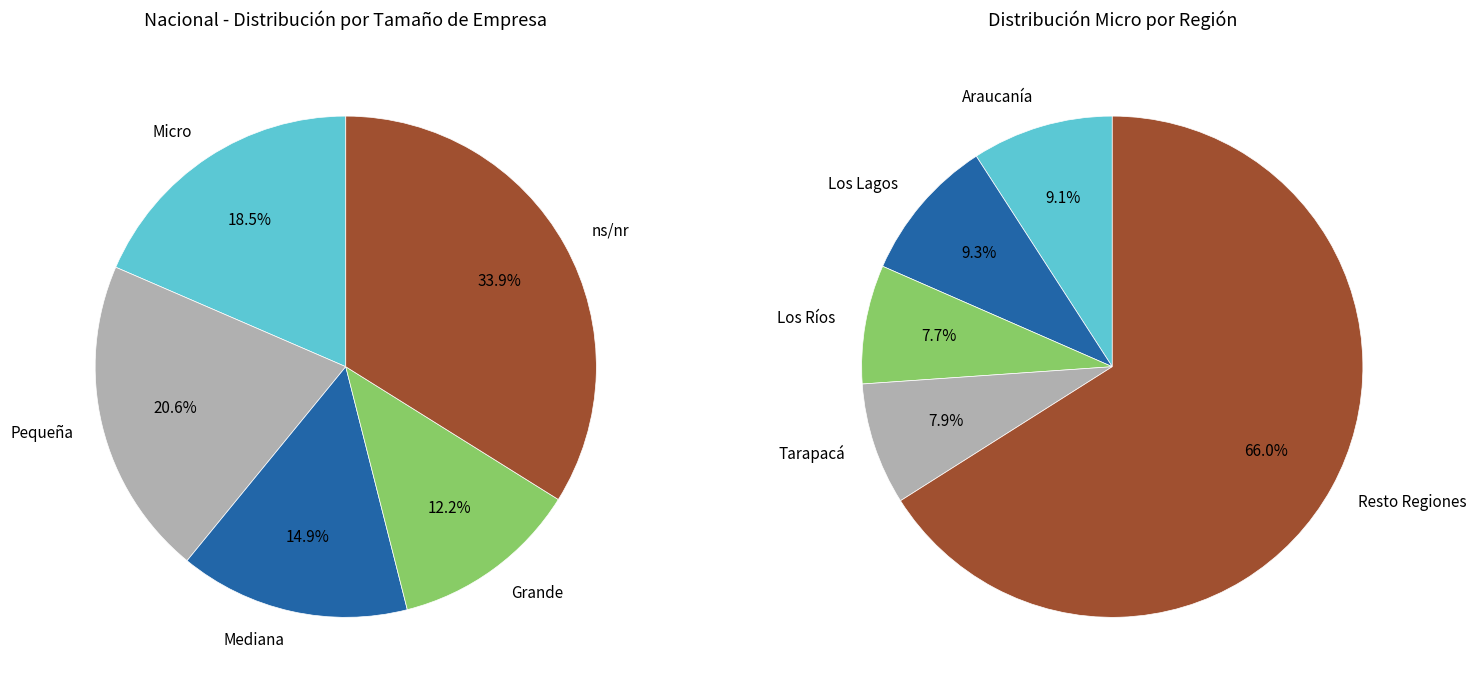

At Antofagasta, list the series in order from smallest to largest.

Grande, Mediana, Micro, Pequeña, ns/nr